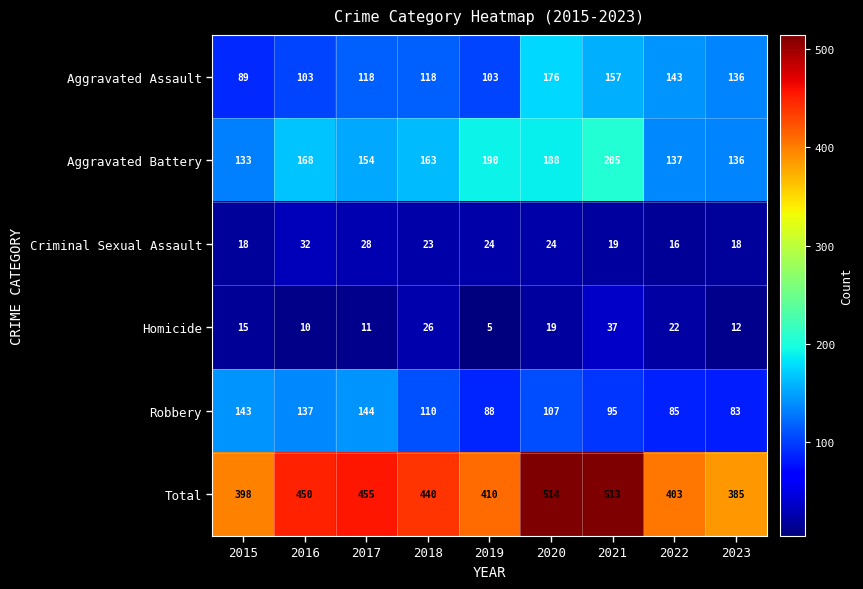

At how many categories does at least one series exceed 228?

9